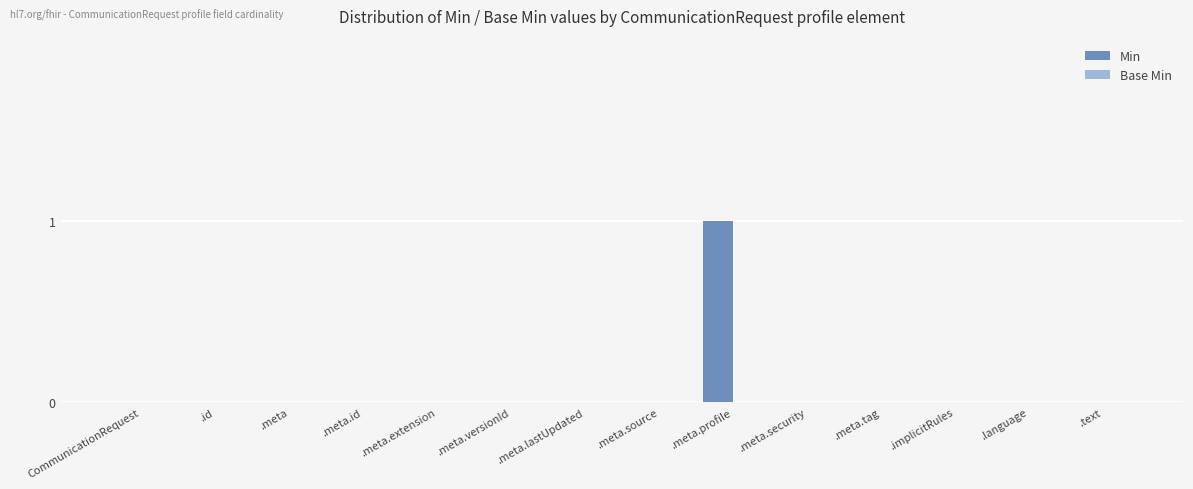

Is it true that the value at .meta.lastUpdated is 0?

True